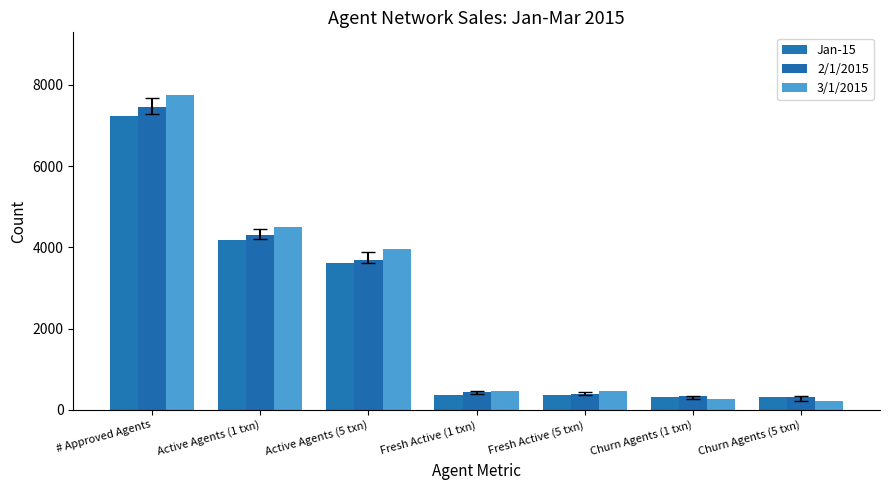

The value of 2/1/2015 at Churn Agents (5 txn) is 314. True or false?

True